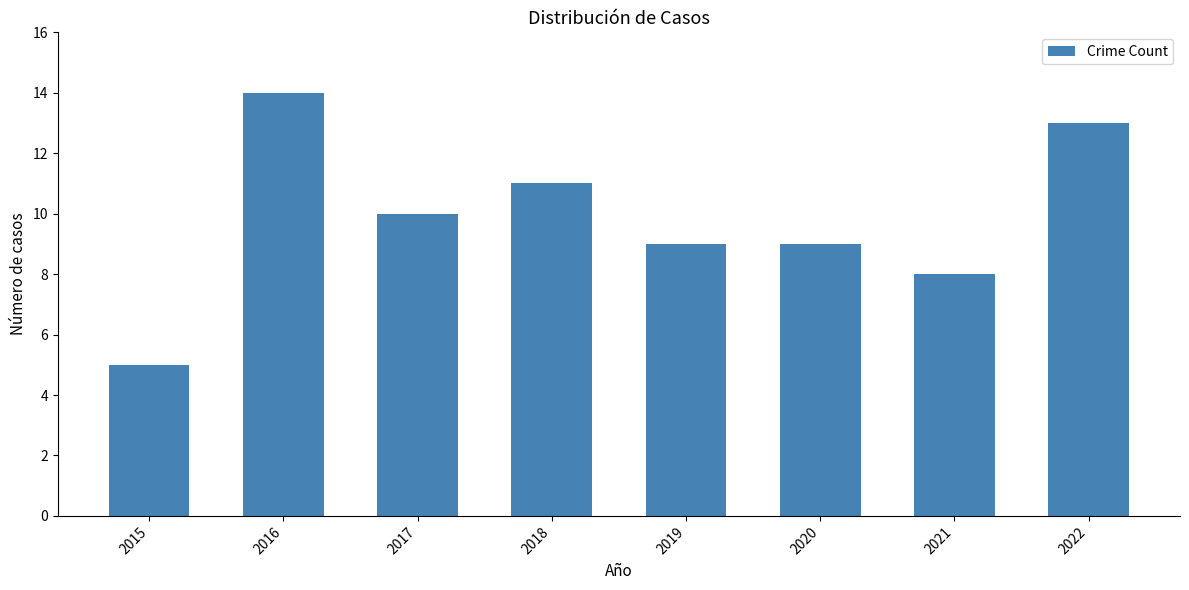

Are the bars grouped side by side (vs. stacked)?

No